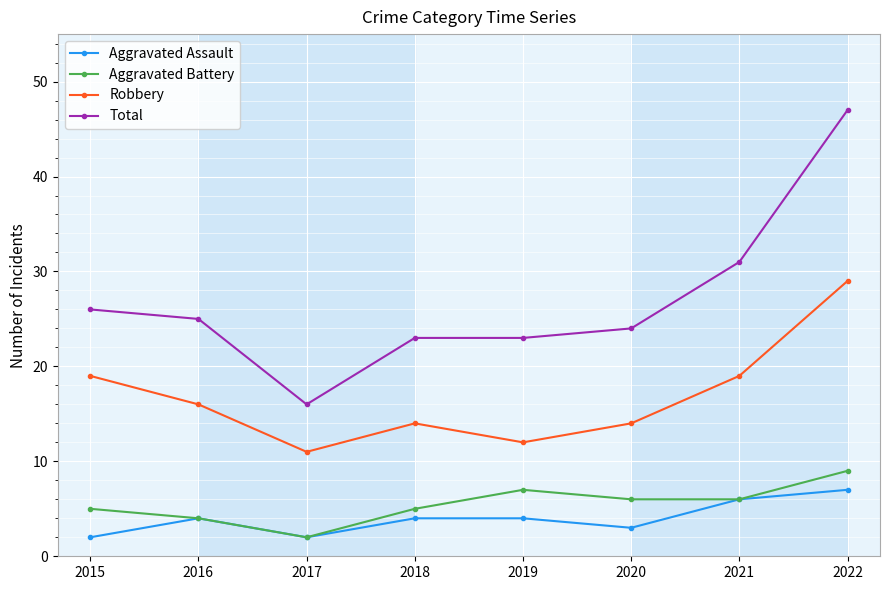

What is the sum of all Aggravated Battery values?

44